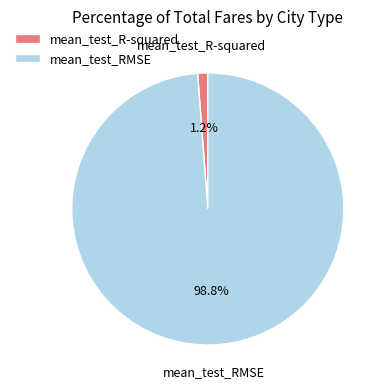

Is it true that mean_test_RMSE is 89% of the pie?

False